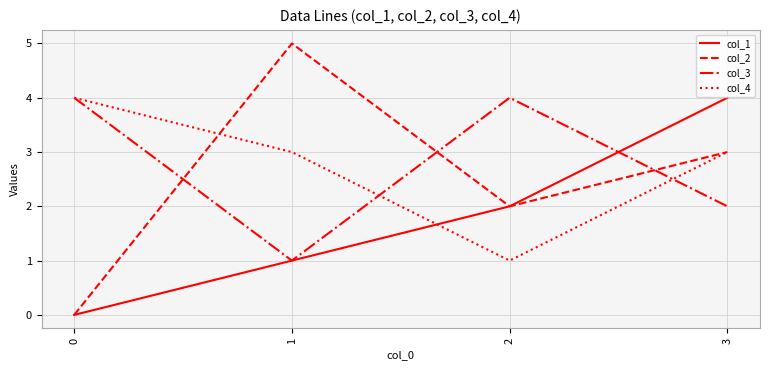

How many distinct data groups are displayed?

4